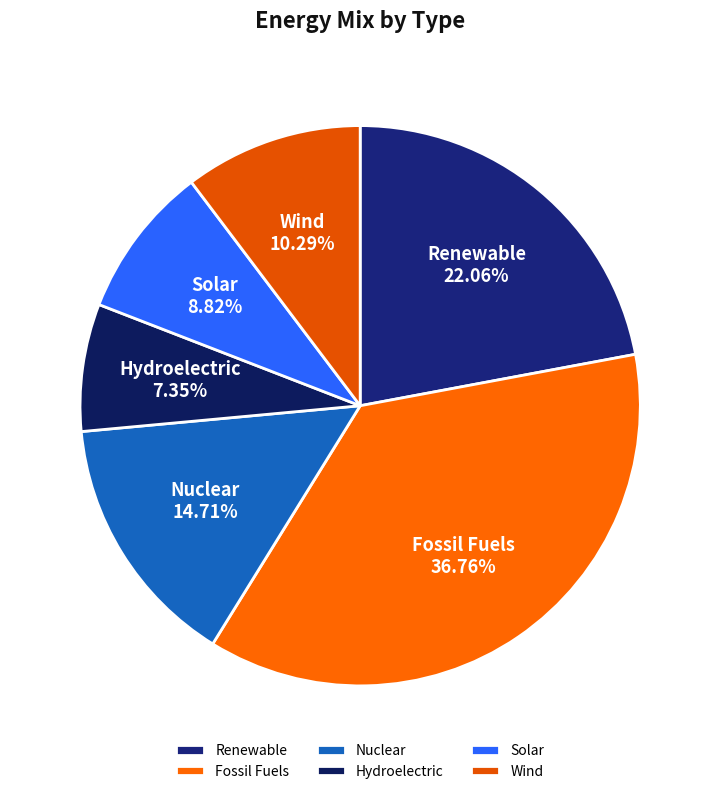

To the nearest percent, what is the difference between the Solar and Nuclear slice percentages?

6%